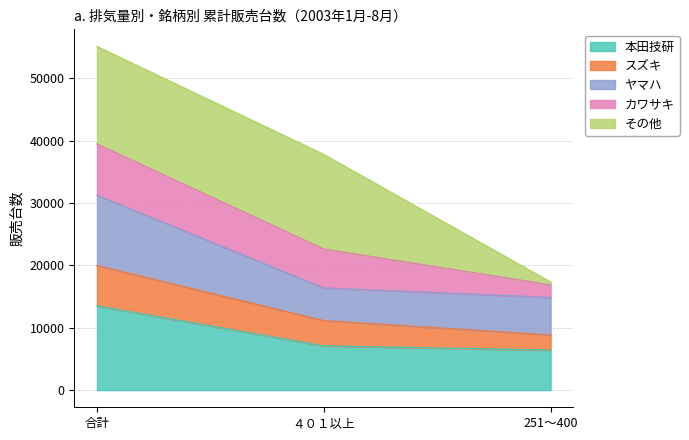

Which category has the lowest value in the 本田技研 series?

251～400